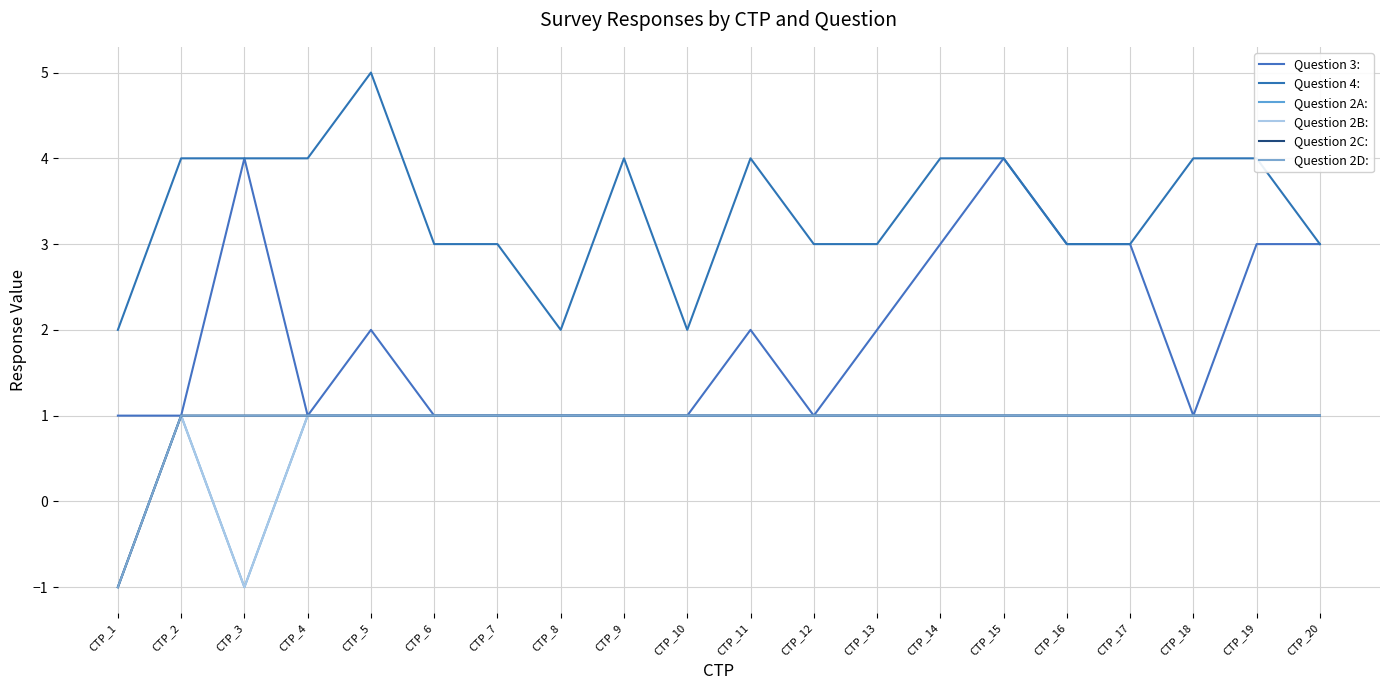

Does the chart display data point markers on the line(s)?

No